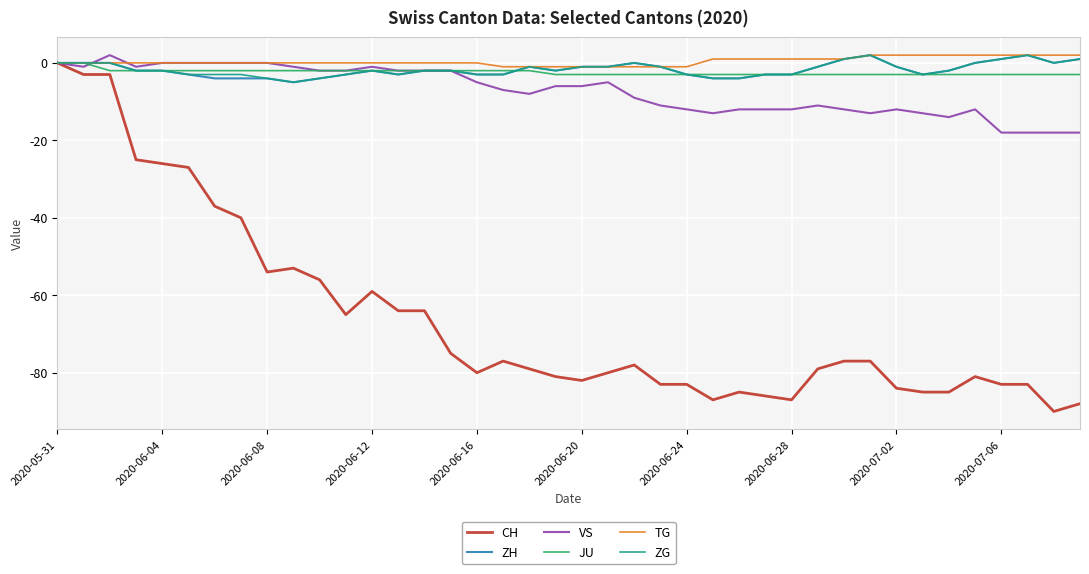

Which series has the largest range (max minus min)?

CH